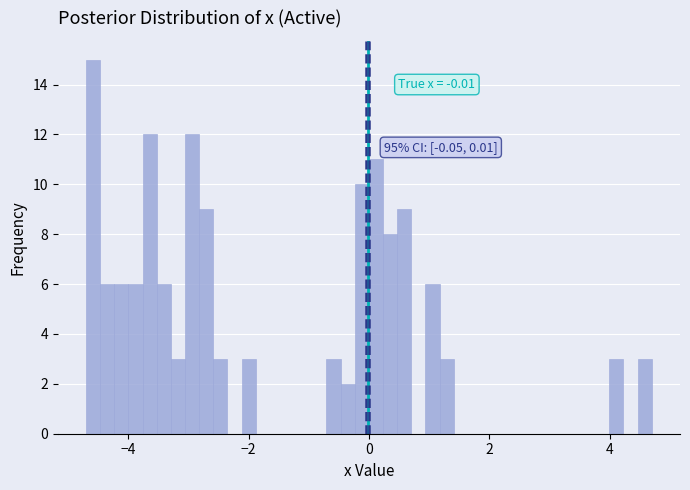

Read against the x-axis, roughly where is the centre of the tallest bar?

-4.6